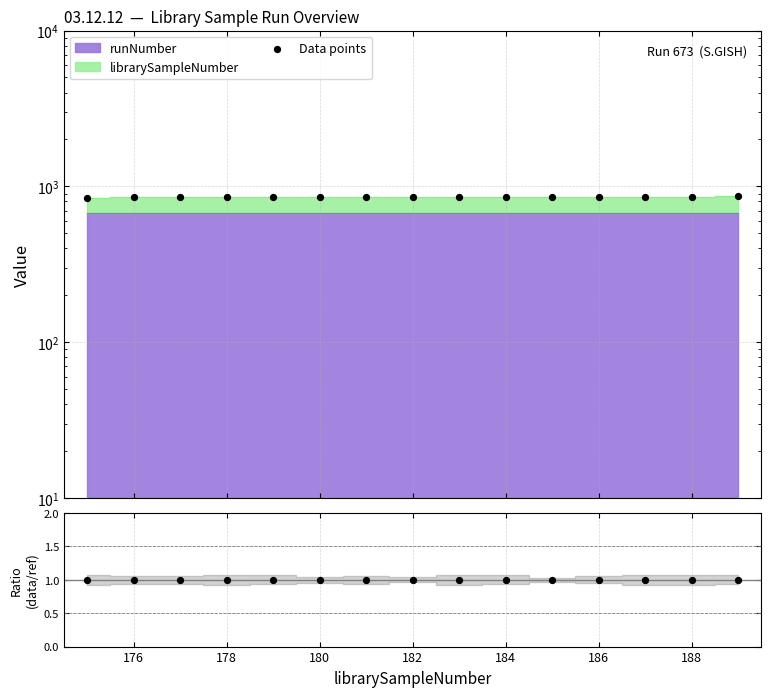

At which category is the sum across all series the highest?

14